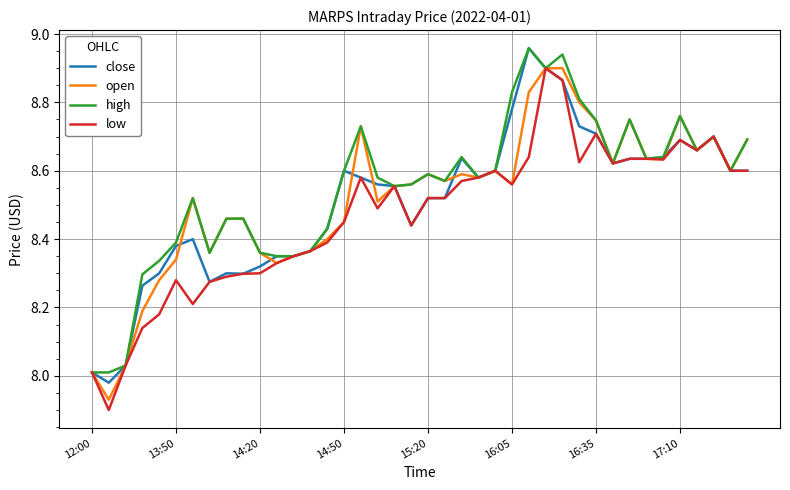

List the series in order of their peak value, highest first.

close, high, open, low